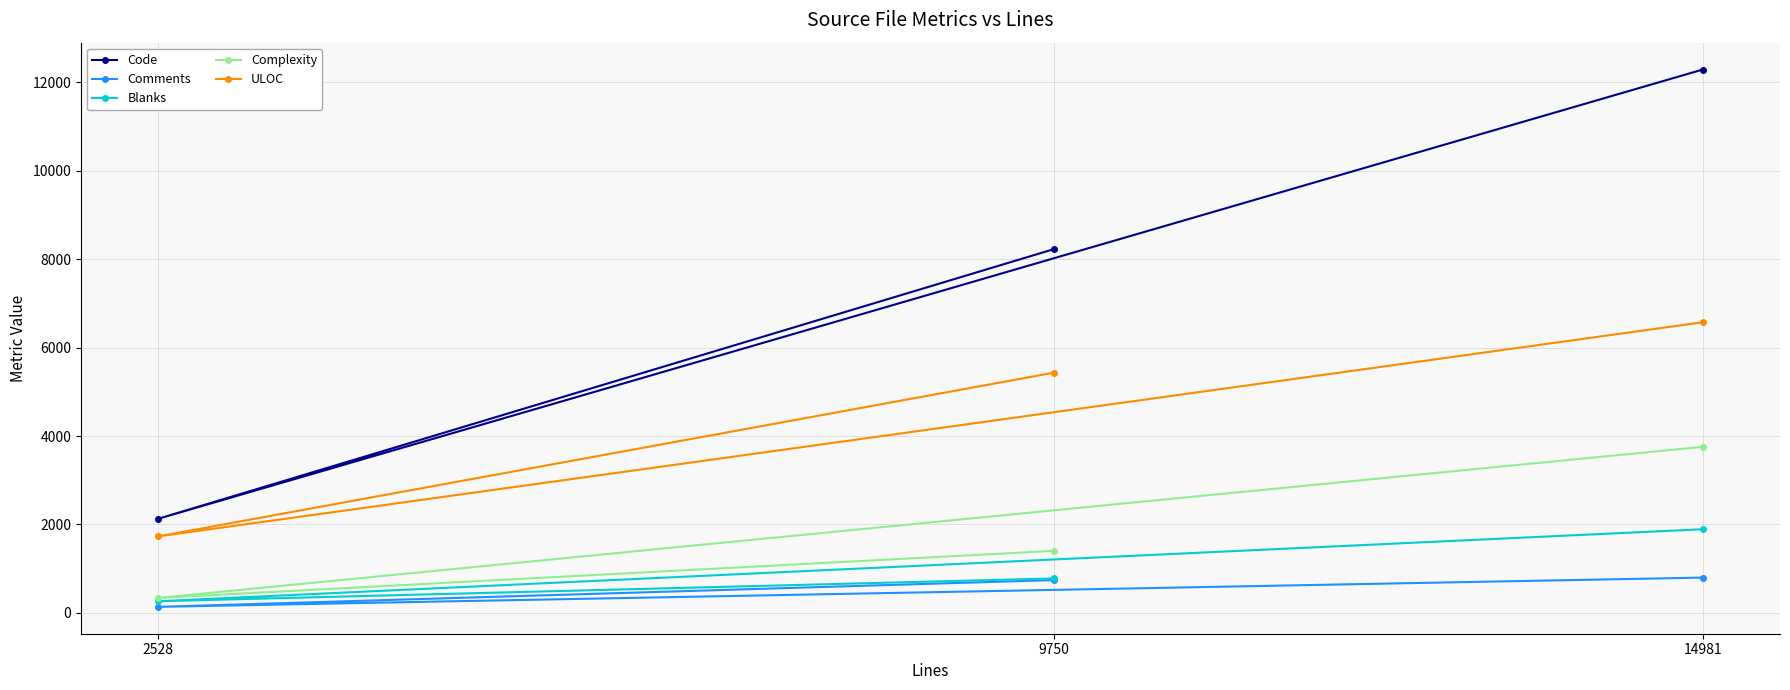

Which series has the largest total across all categories?

Code